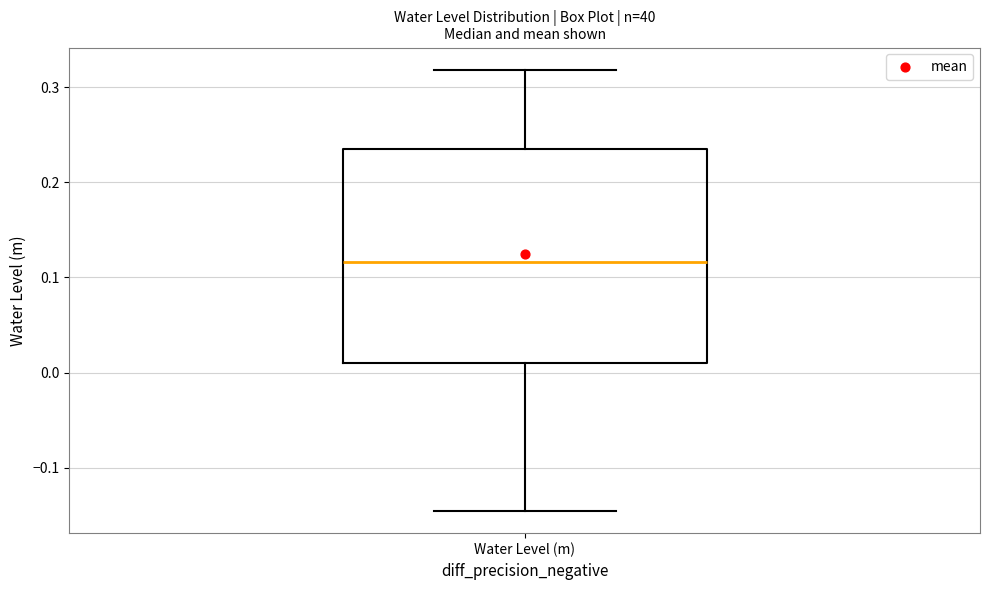

Read this box plot against the y-axis: the position of the median line, the range covered by the box, and the ends of both whiskers. The values are not printed on the chart, so give them approximately, as read against the axis.

median 0.12, box 0.01 to 0.23, whiskers -0.15 to 0.32